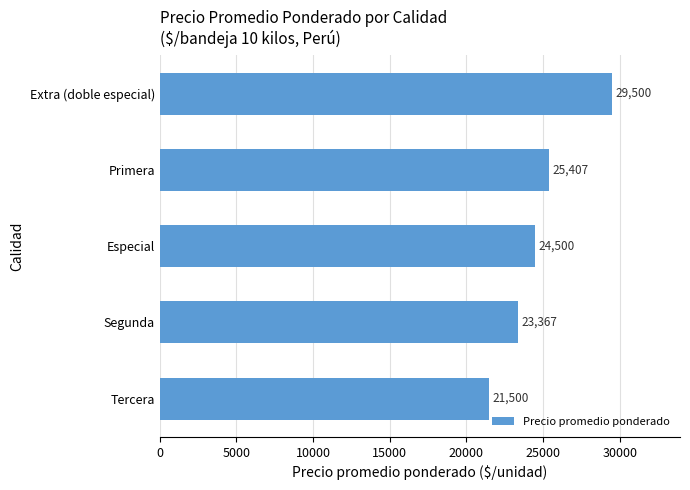

The value at Extra (doble especial) is 19232. True or false?

False